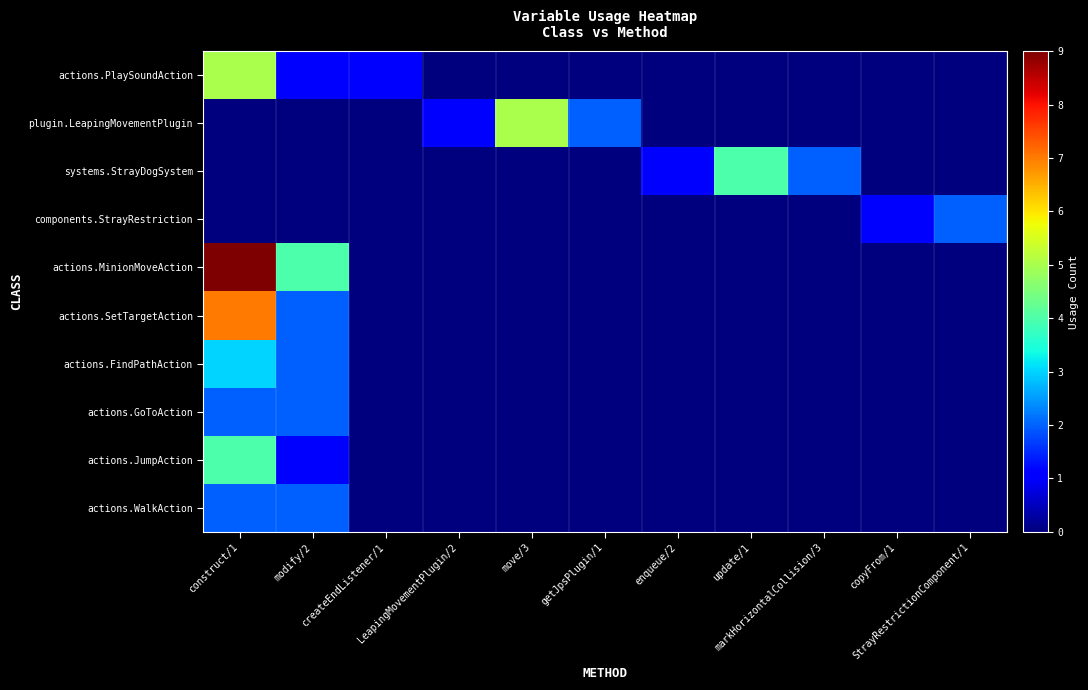

How many categories are shown in the chart?

11